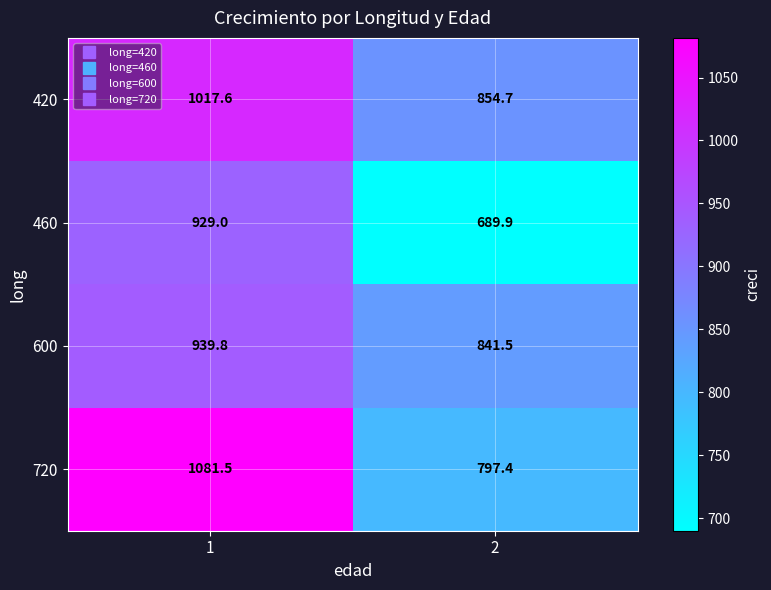

Is it true that 600 equals 321.4 at 2?

False